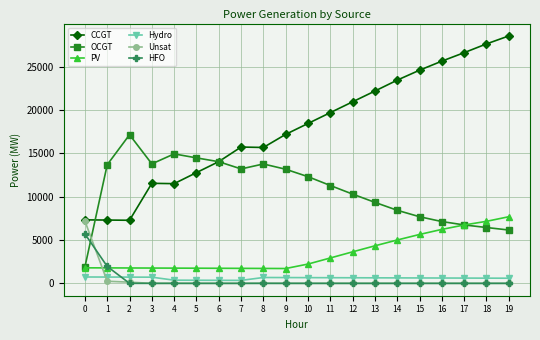

Which series has the widest spread of values?

CCGT